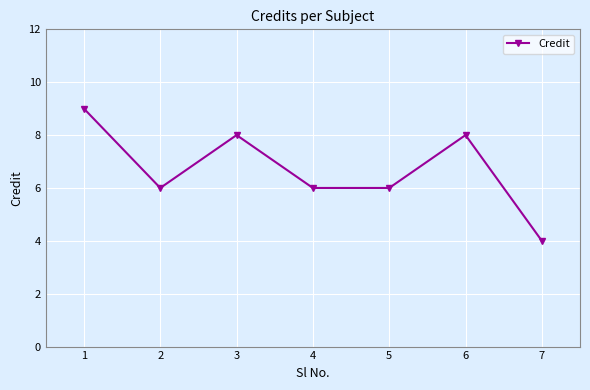

What is the value of the 3rd point from the left?

8